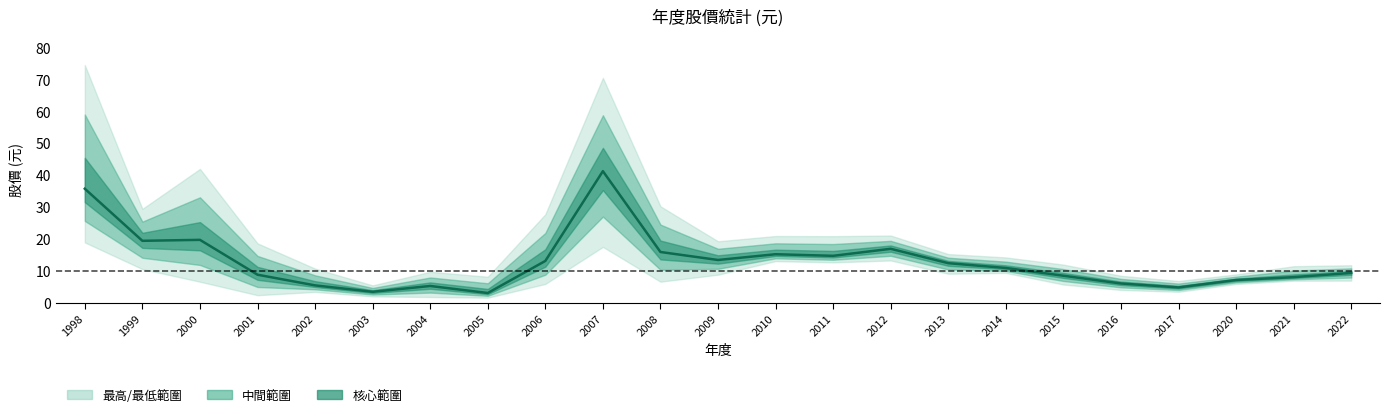

What is the difference between the values at 2017 and 2015?

3.7